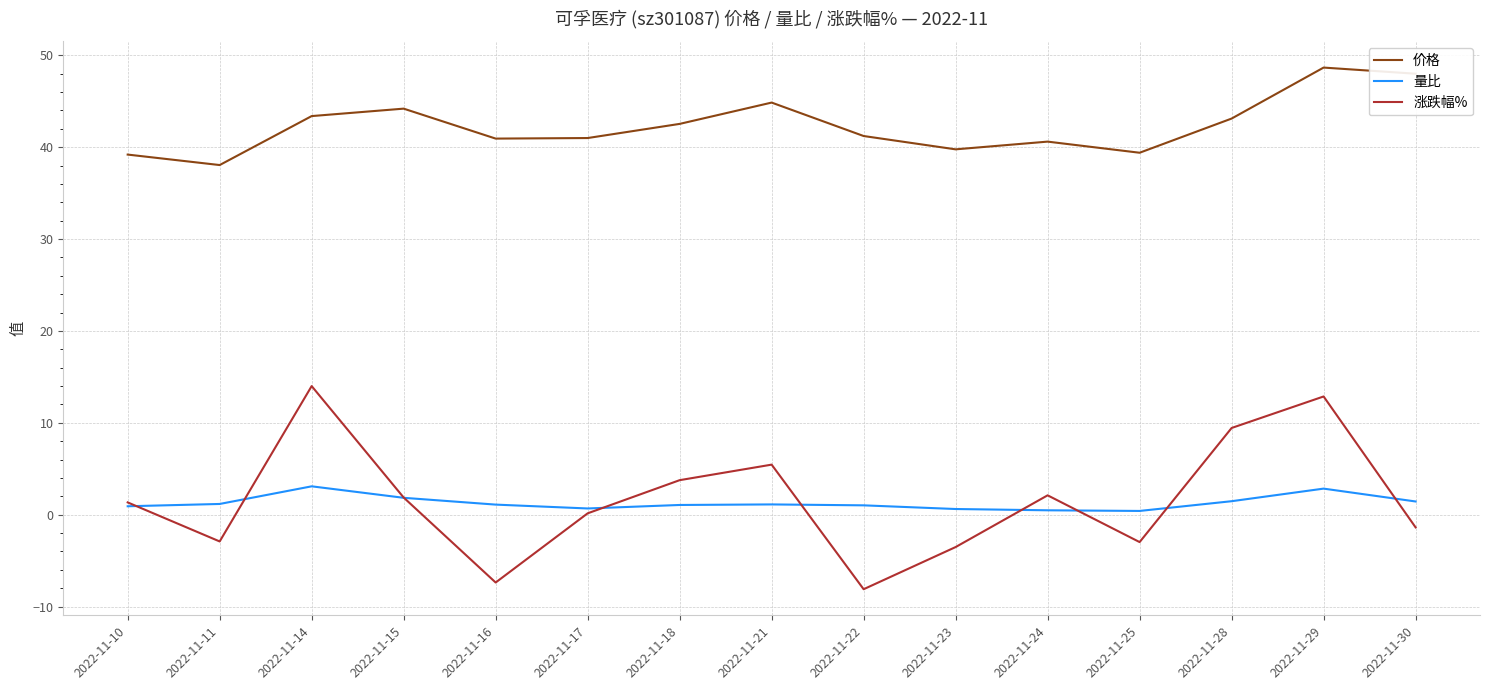

True or false: 量比 and 价格 intersect in this chart.

False